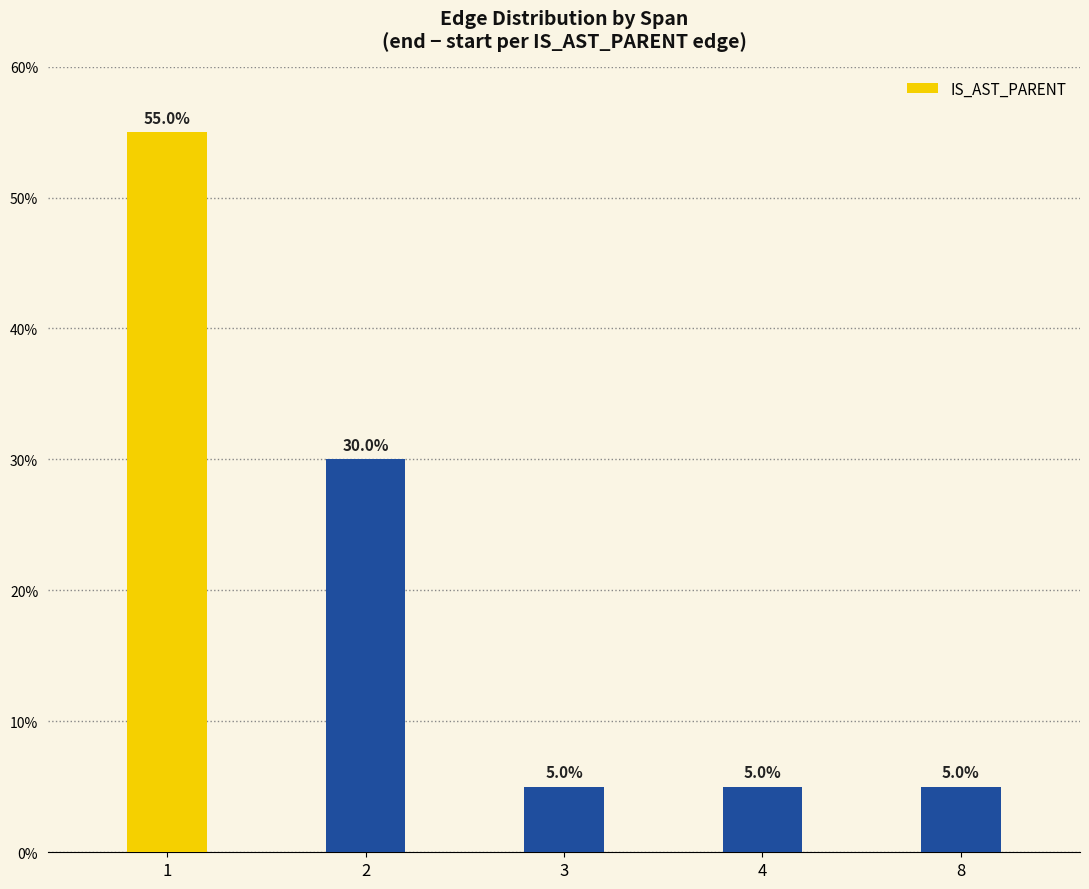

What is the change in value from 1 to 8?

-50.0